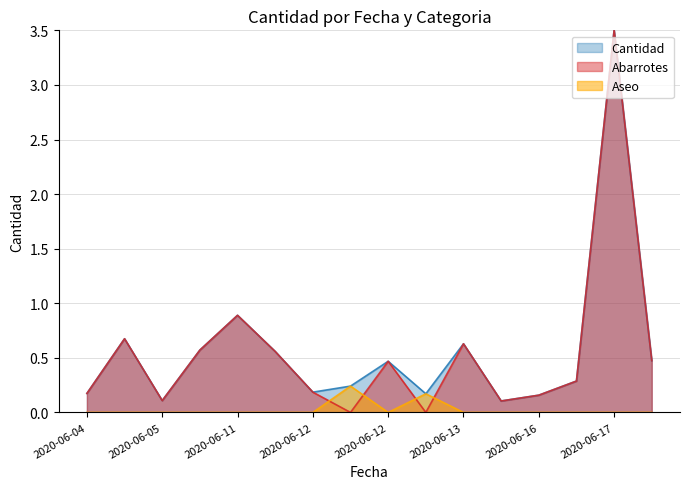

True or false: Cantidad and Abarrotes intersect in this chart.

False